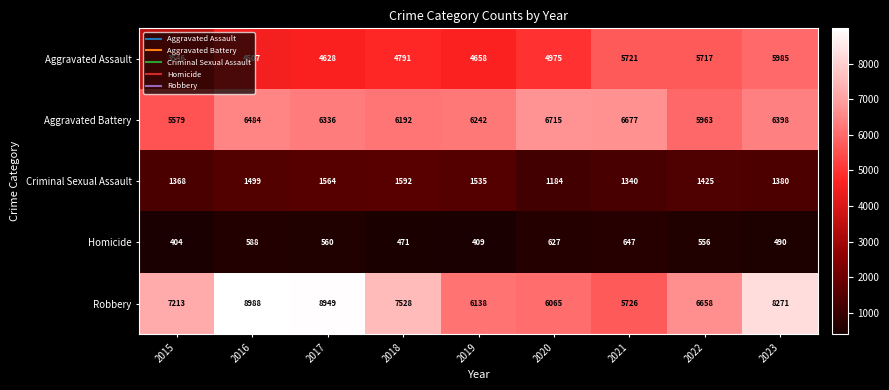

What is the spread (max minus min) of values at 2015?

6809